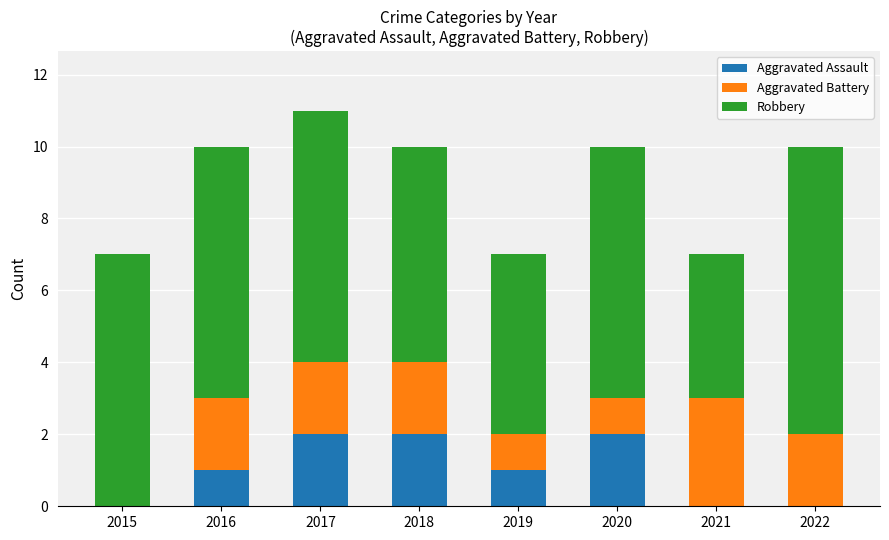

The Aggravated Assault series shows 2 at 2018. True or false?

True